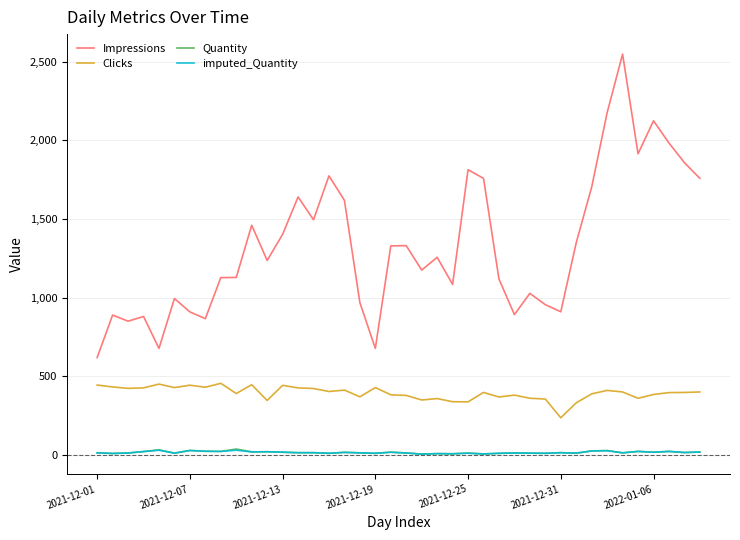

Which series has the widest spread of values?

Impressions